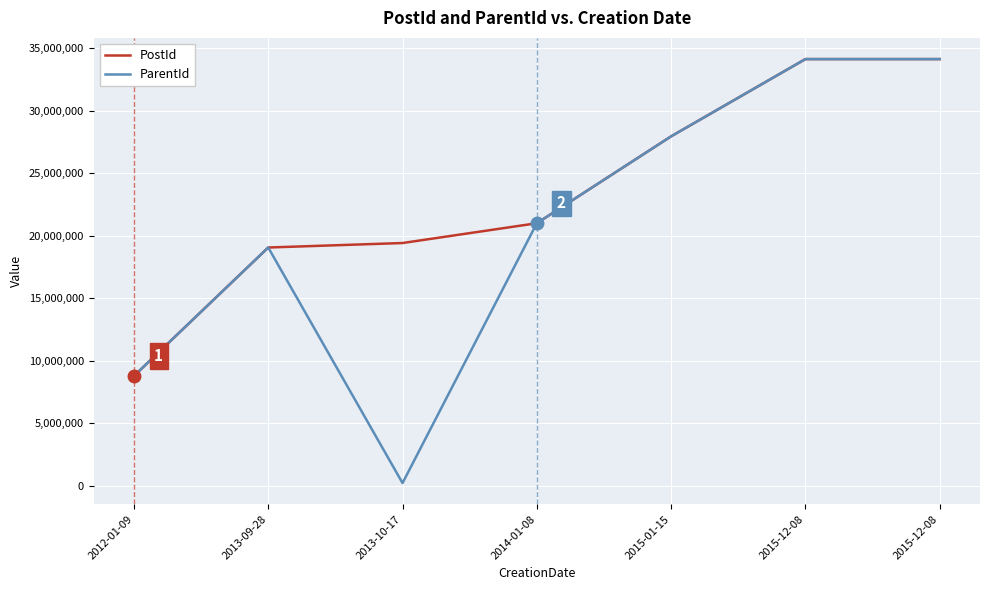

True or false: PostId and ParentId cross at least once.

False